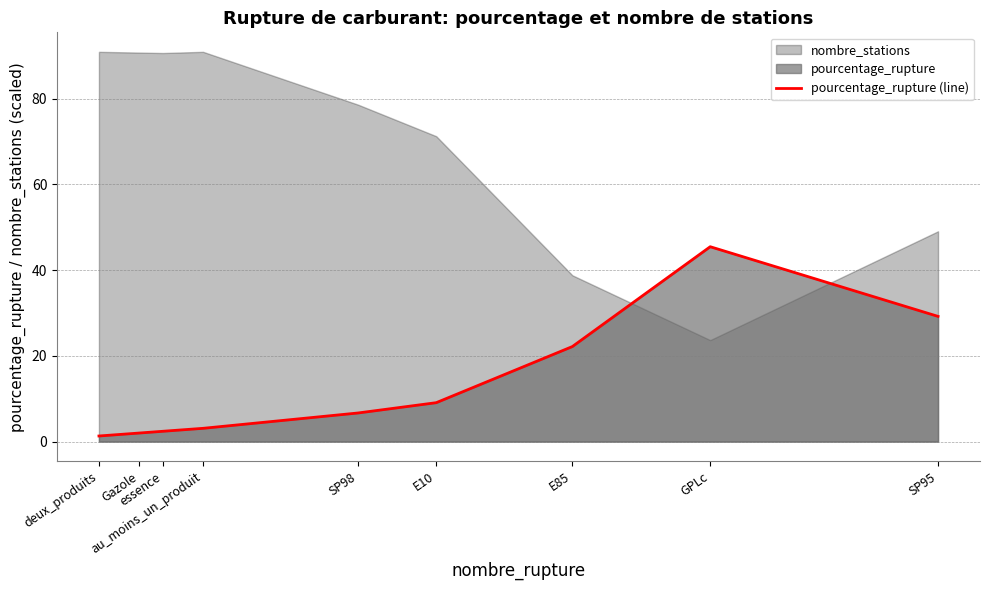

What is the difference between the values at E10 and GPLc?

36.4